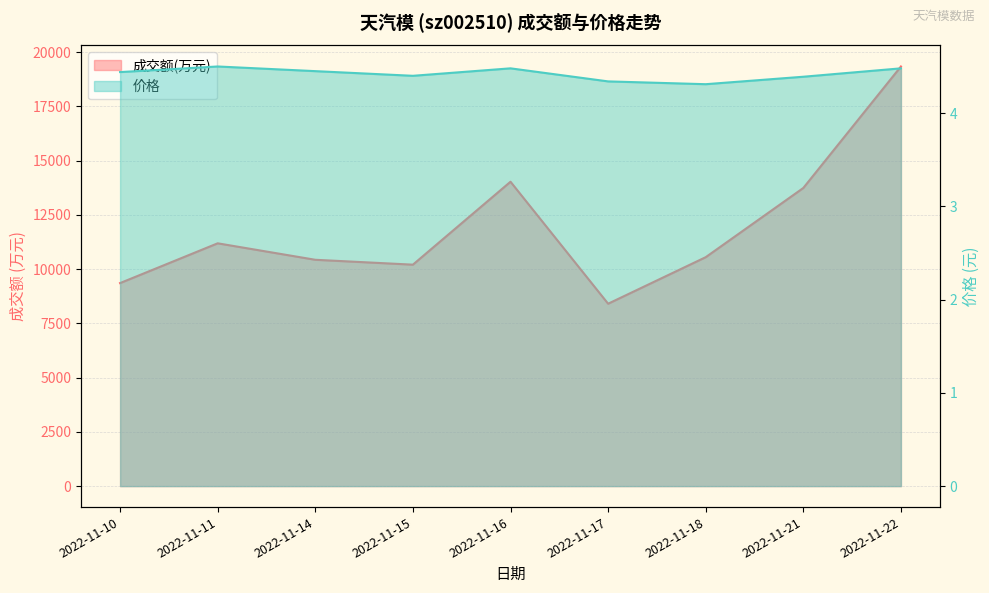

Reading left to right, transcribe all the data shown in this chart.

成交额(万元): 9357.0	11190.0	10431.0	10206.0	14028.0	8406.0	10551.0	13741.0	19340.0
价格: 4.4	4.5	4.5	4.4	4.5	4.3	4.3	4.4	4.5